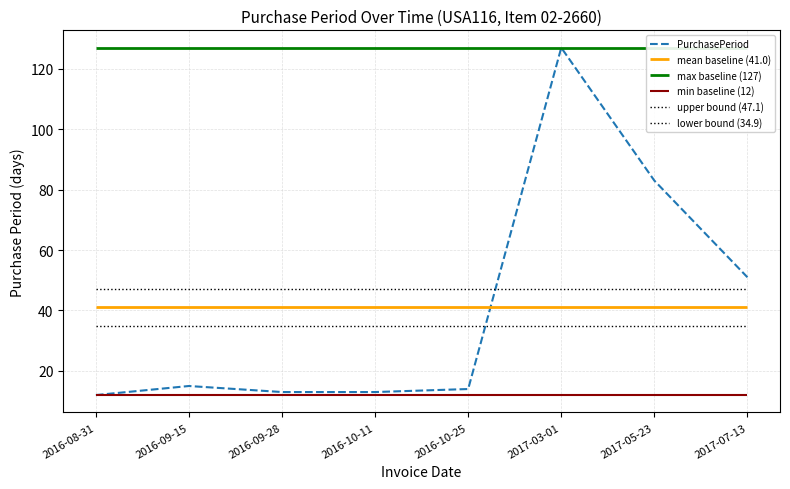

What is the average value?

41